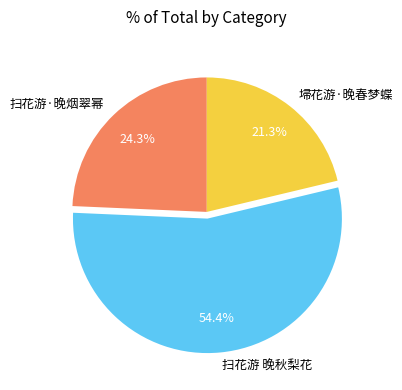

What percentage is NOT represented by 扫花游·晚烟翠幂?

75.7%